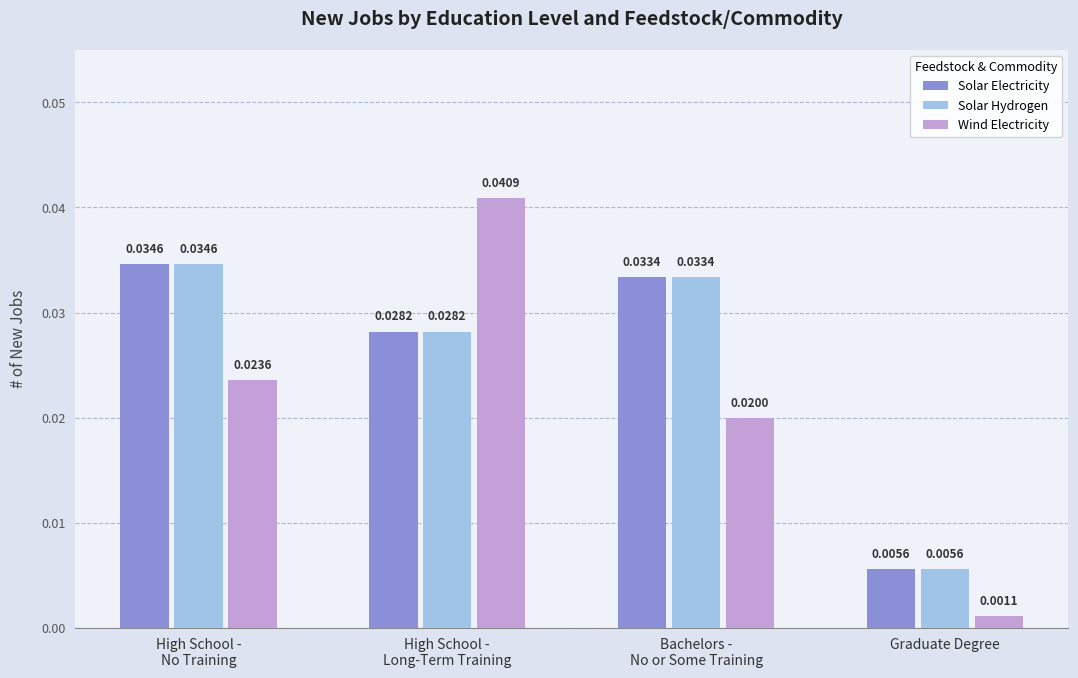

Between High School -
No Training and High School -
Long-Term Training, which series saw the biggest shift?

Wind Electricity